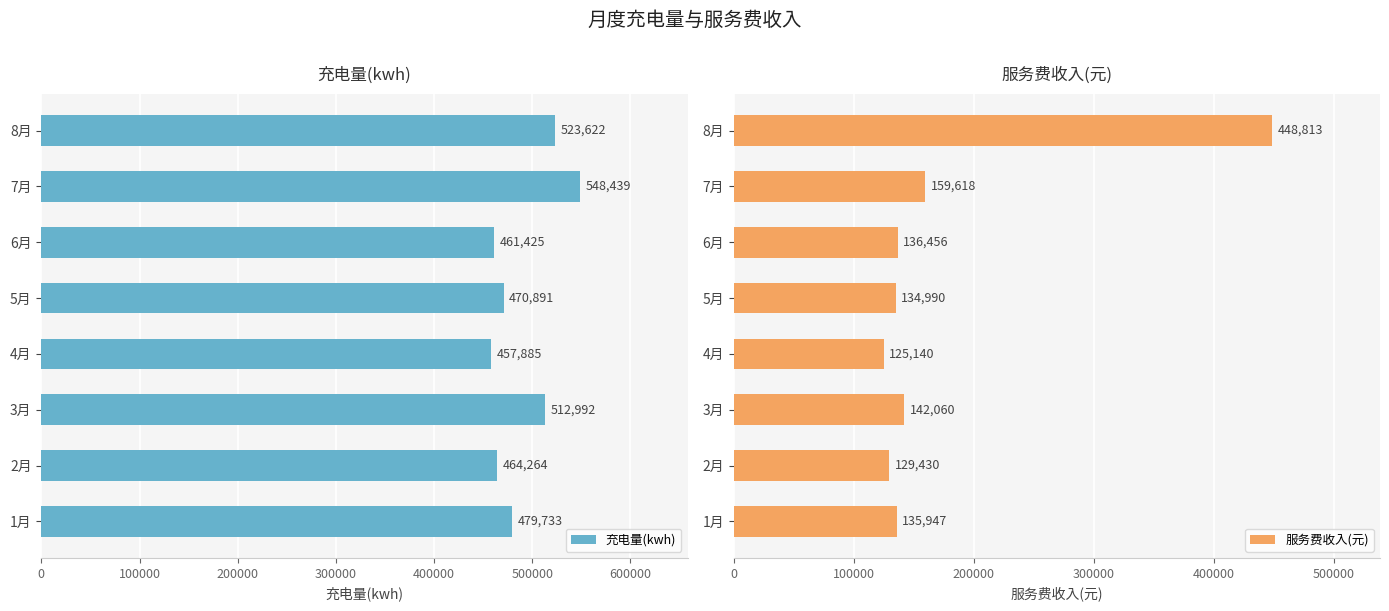

How many data points in 服务费收入(元) are less than 136456?

4